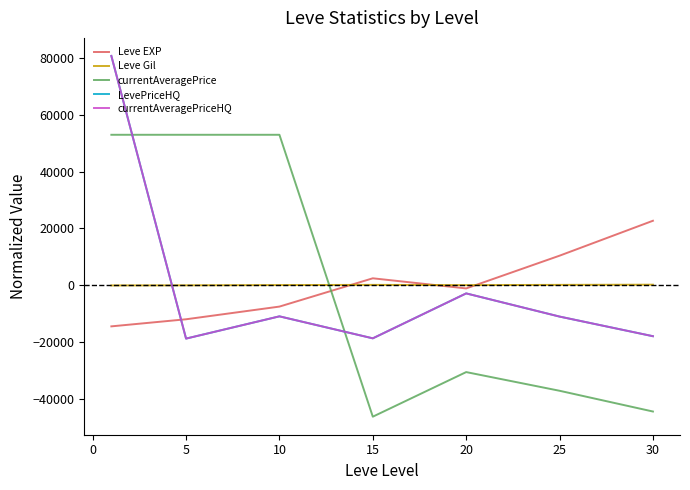

Where is Leve Gil nearest to the value -2?

10